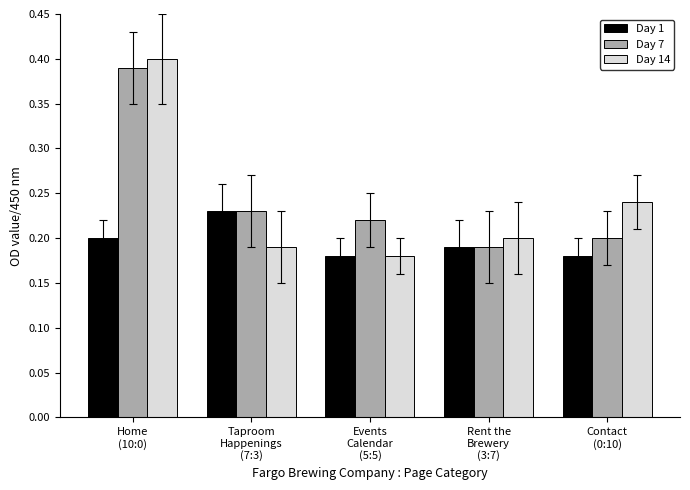

Rank the series by their maximum value, from lowest to highest.

Day 1, Day 7, Day 14